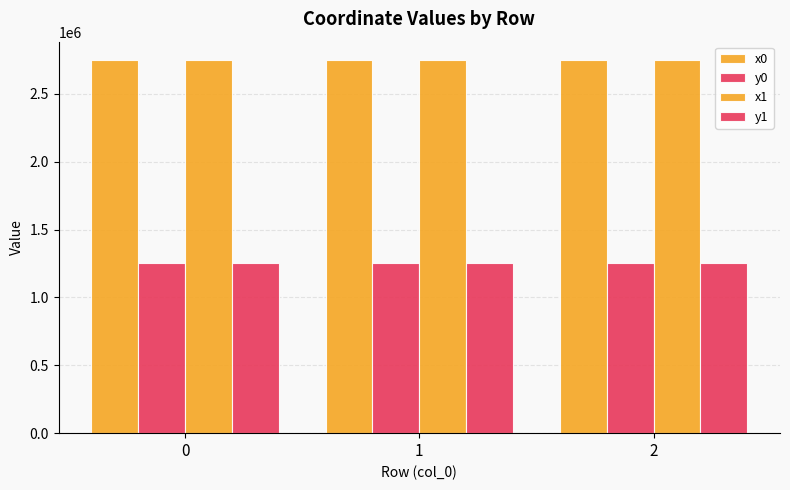

Is the value of x1 at 1 greater than the value of y1 at 0?

Yes